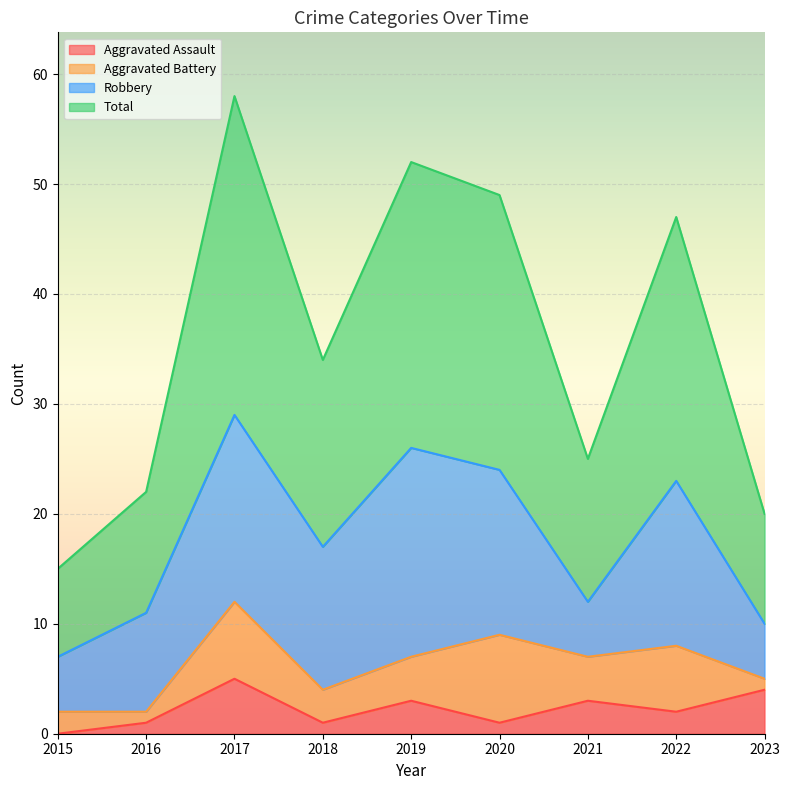

True or false: Aggravated Assault and Total cross at least once.

False